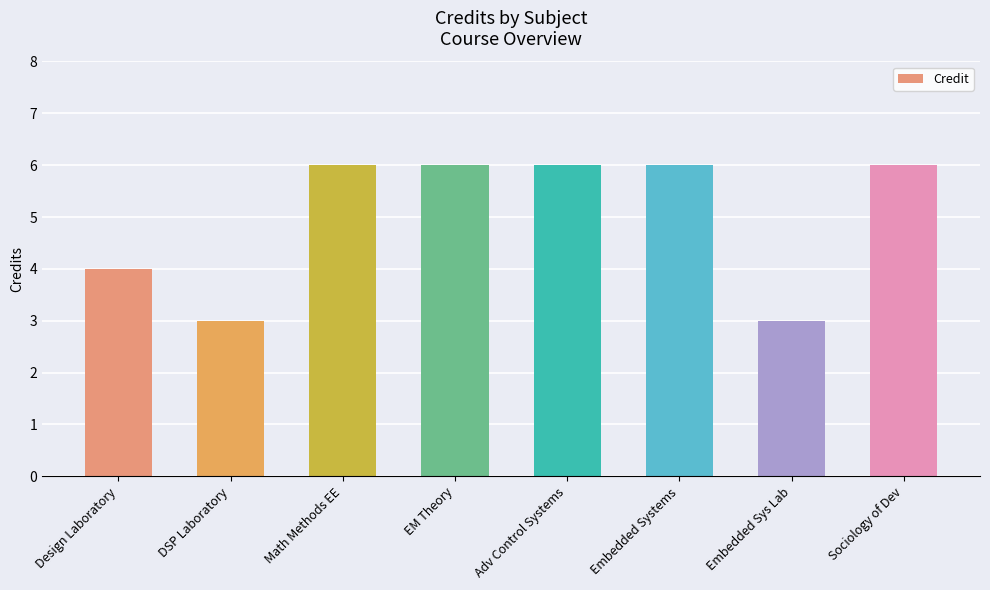

What is the label of the 8th bar from the right?

Design Laboratory